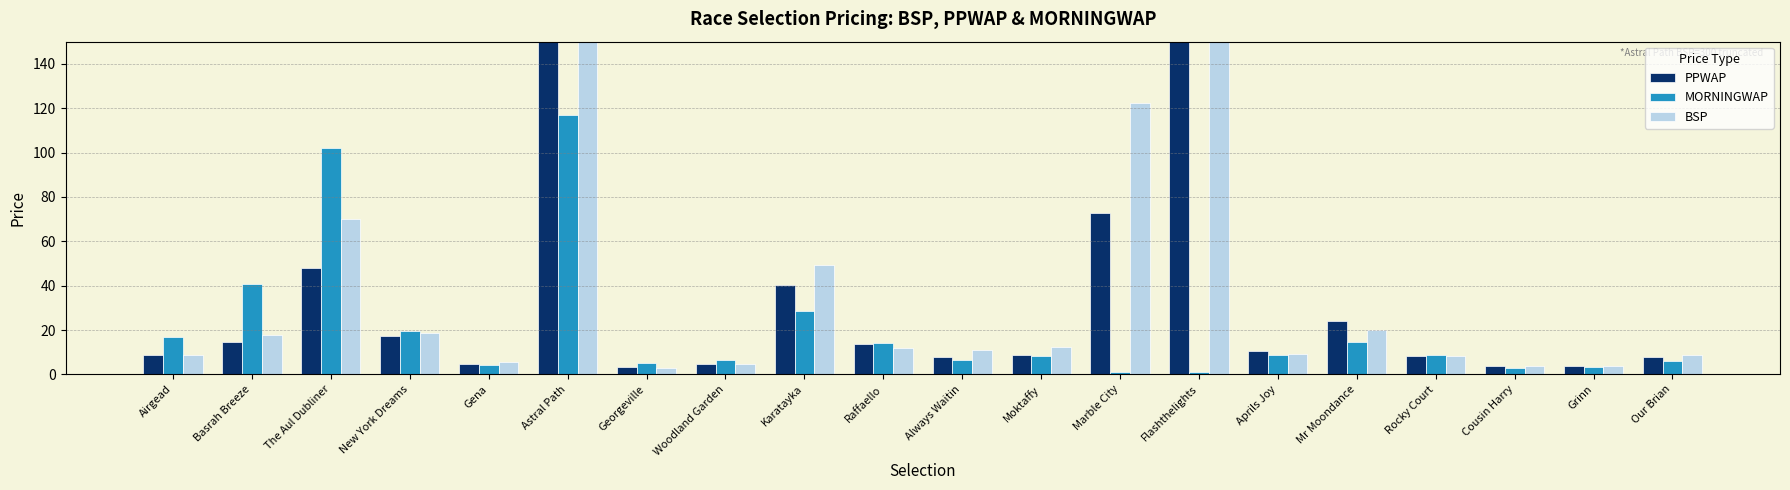

What is the sum of all PPWAP values?

805.4